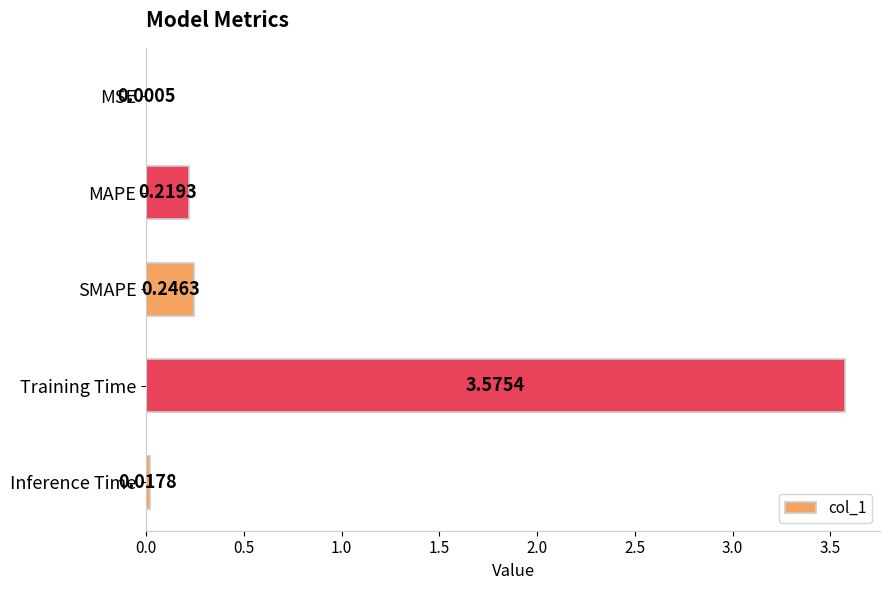

Where is the data nearest to the value 1?

SMAPE